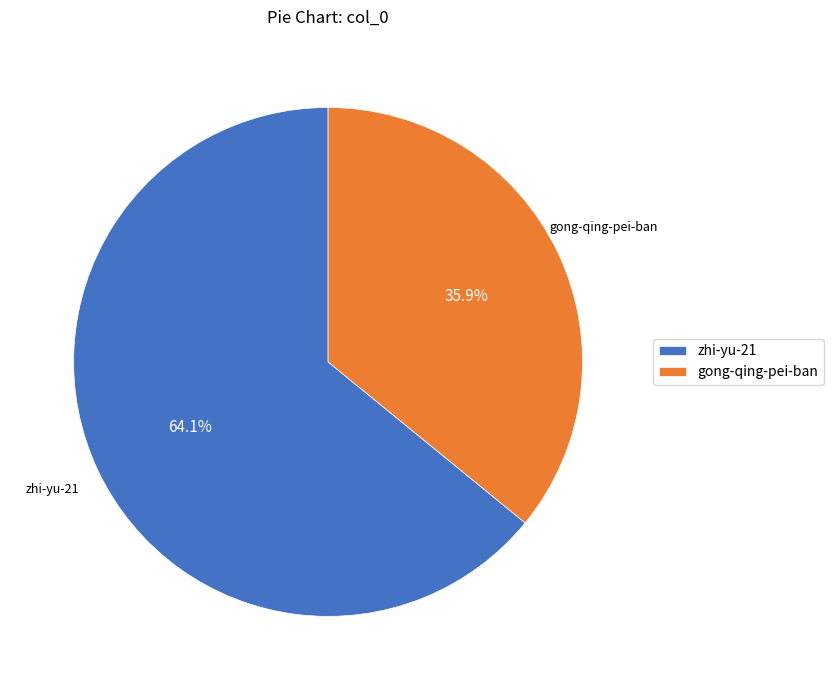

Combined, do gong-qing-pei-ban and zhi-yu-21 account for over 50%?

Yes